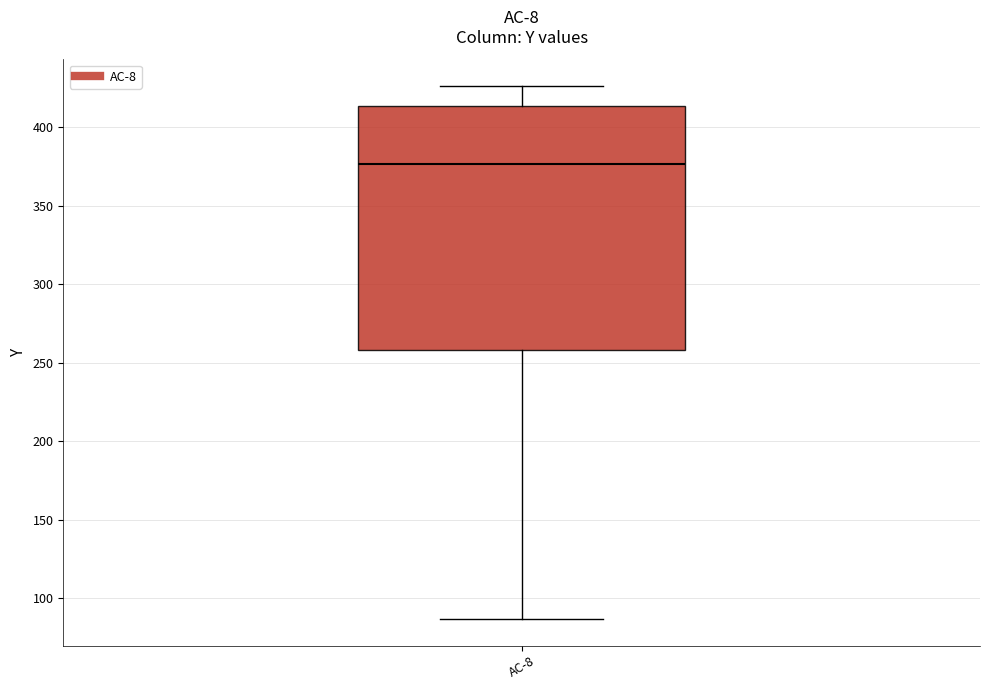

Transcribe this box plot: give where the median line is, the range the box spans, and where the two whiskers end, as read against the y-axis. The values are not printed on the chart, so give them approximately, as read against the axis.

median 375, box 260 to 415, whiskers 85 to 425